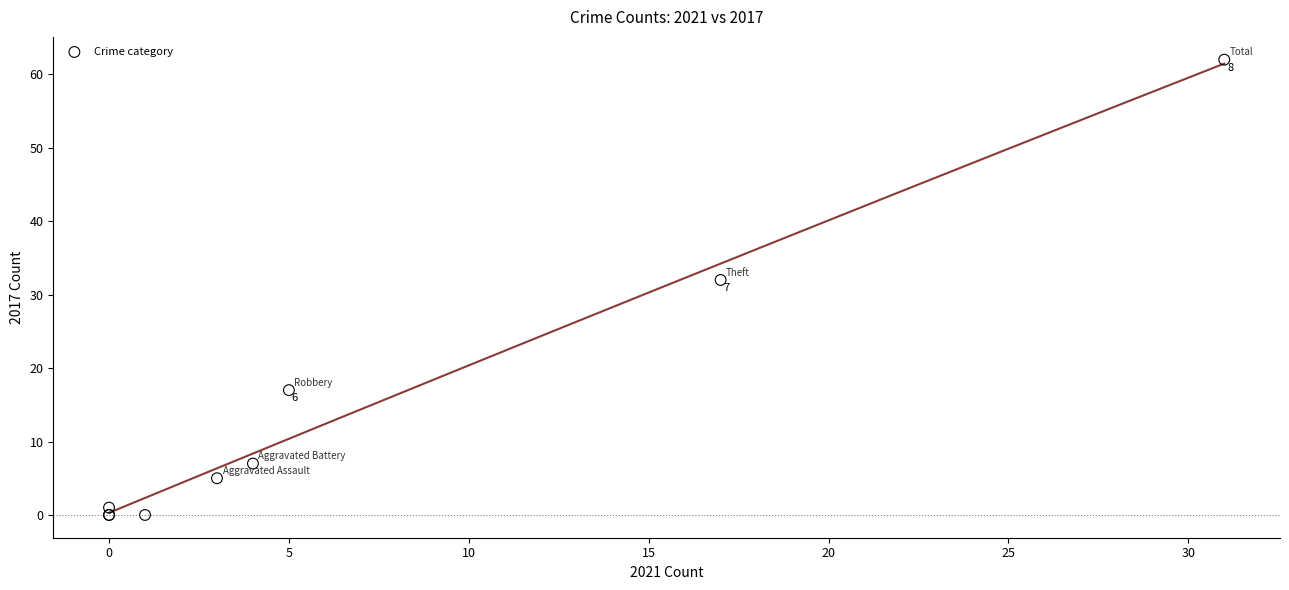

What Y value in the scatter plot is closest to 31?

32